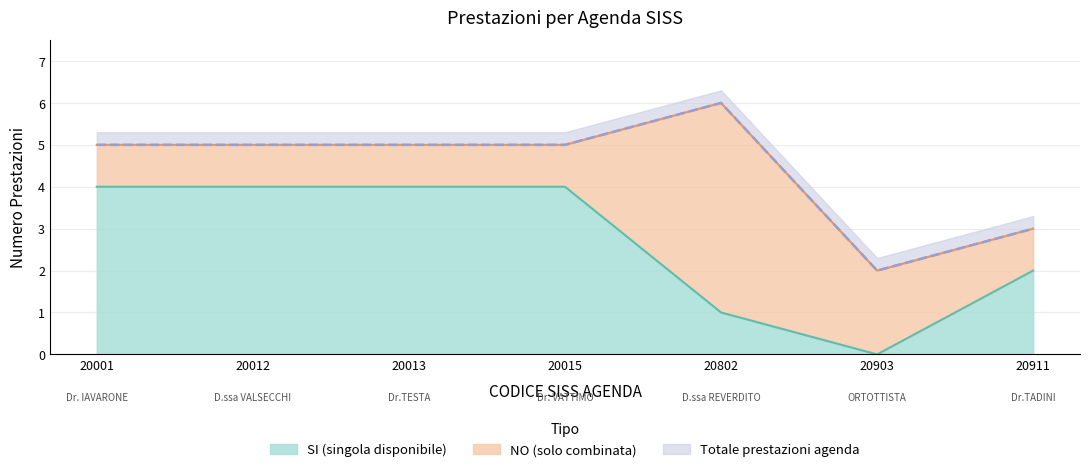

True or false: SI count has more than 0 points higher than both neighbors.

False